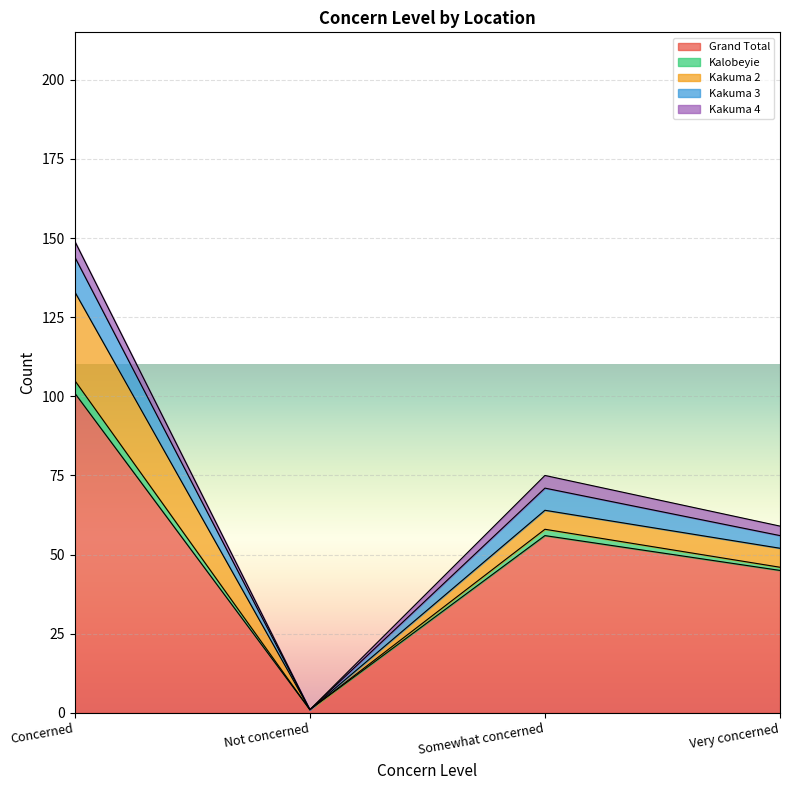

At which label does Grand Total reach its peak?

Concerned